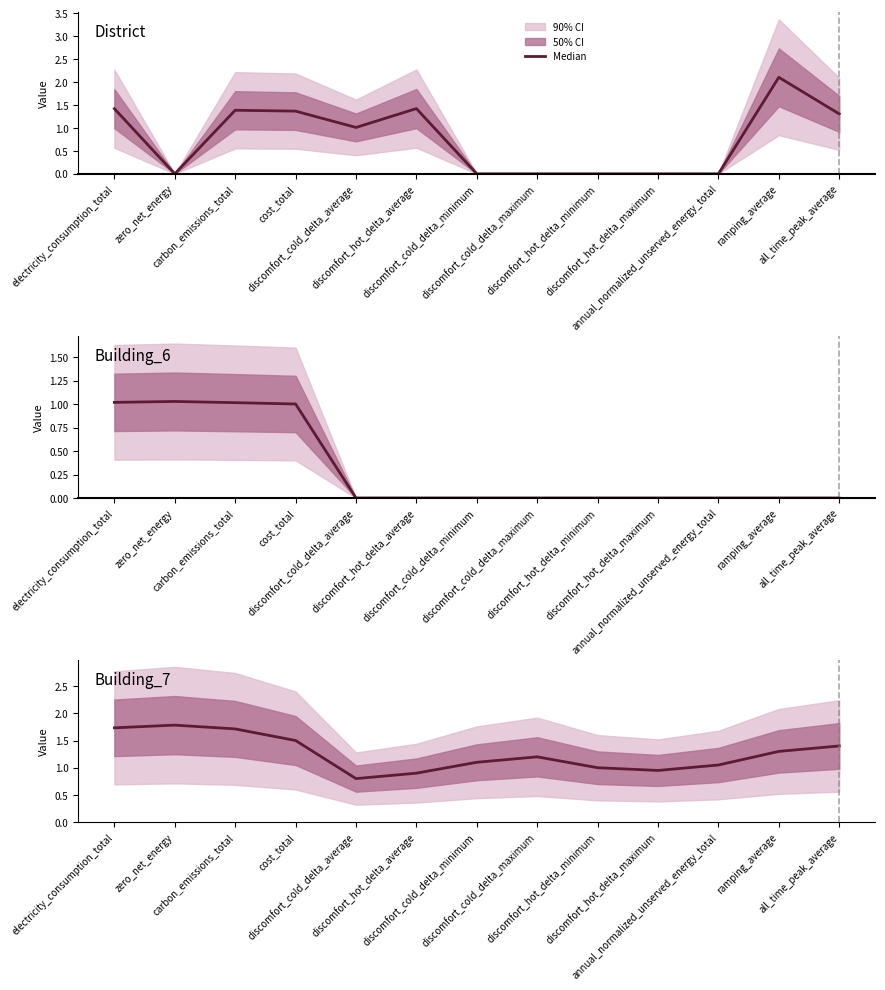

Reading left to right, transcribe all the data shown in this chart.

District: 1.4	0.0	1.4	1.4	1.0	1.4	0.0	0.0	0.0	0.0	0.0	2.1	1.3
Building_6: 1.0	1.0	1.0	1.0	0.0	0.0	0.0	0.0	0.0	0.0	0.0	0.0	0.0
Building_7: 1.7	1.8	1.7	1.5	0.8	0.9	1.1	1.2	1.0	0.9	1.1	1.3	1.4